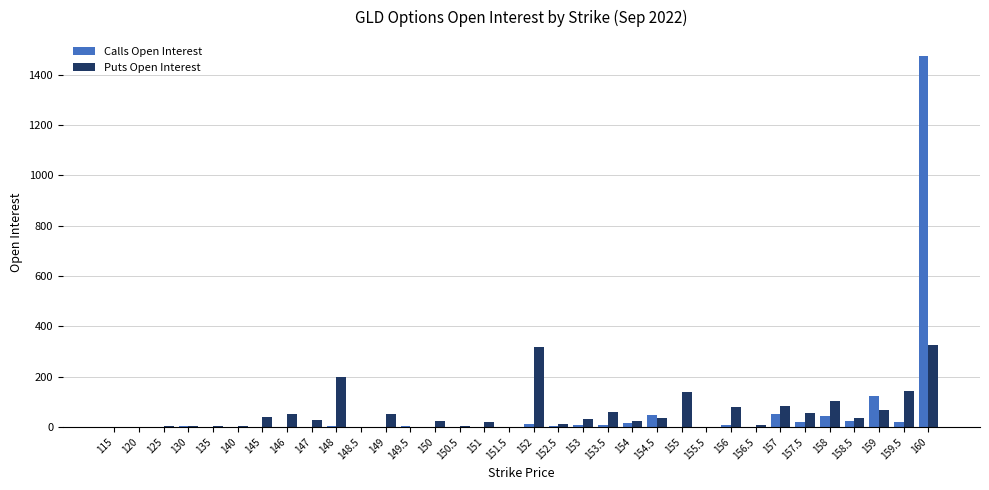

Is the value of Puts Open Interest at 157 greater than the value of Calls Open Interest at 125?

Yes